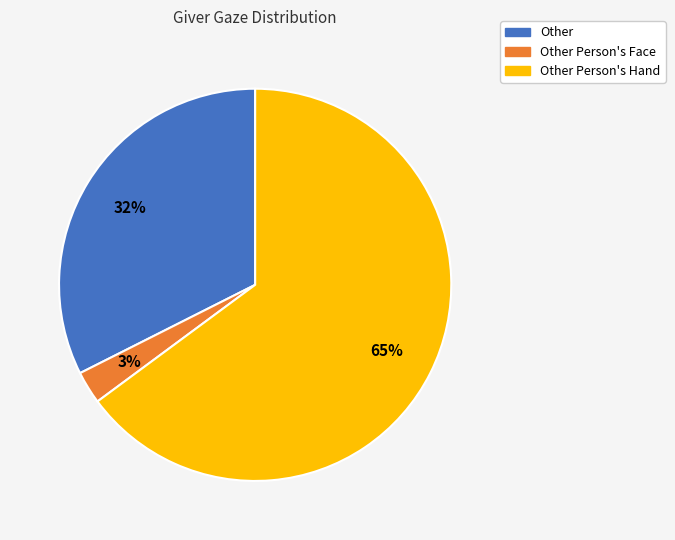

Between Other Person's Face and Other, which is larger?

Other